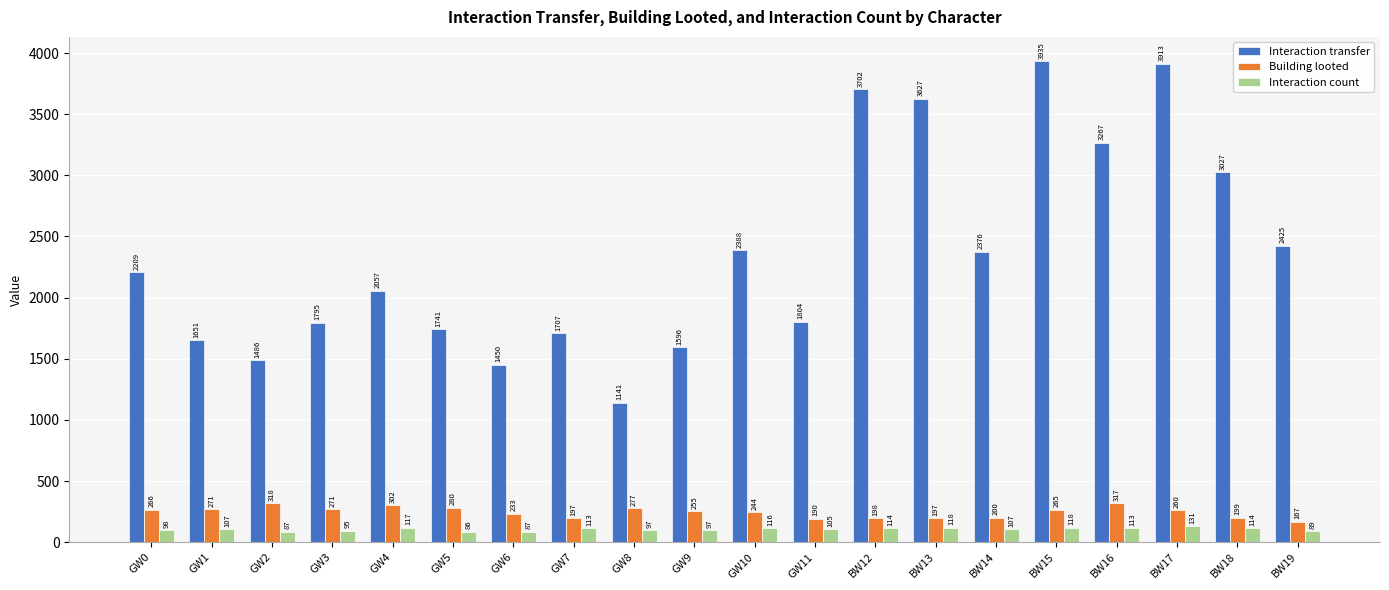

Reading left to right, list all the values displayed in this chart.

Interaction transfer: GW0=2209	GW1=1651	GW2=1486	GW3=1795	GW4=2057	GW5=1741	GW6=1450	GW7=1707	GW8=1141	GW9=1596	GW10=2388	GW11=1804	BW12=3702	BW13=3627	BW14=2376	BW15=3935	BW16=3267	BW17=3913	BW18=3027	BW19=2425
Building looted: GW0=266	GW1=271	GW2=318	GW3=271	GW4=302	GW5=280	GW6=233	GW7=197	GW8=277	GW9=255	GW10=244	GW11=190	BW12=198	BW13=197	BW14=200	BW15=265	BW16=317	BW17=260	BW18=199	BW19=167
Interaction count: GW0=98	GW1=107	GW2=87	GW3=95	GW4=117	GW5=86	GW6=87	GW7=113	GW8=97	GW9=97	GW10=116	GW11=105	BW12=114	BW13=118	BW14=107	BW15=118	BW16=113	BW17=131	BW18=114	BW19=89